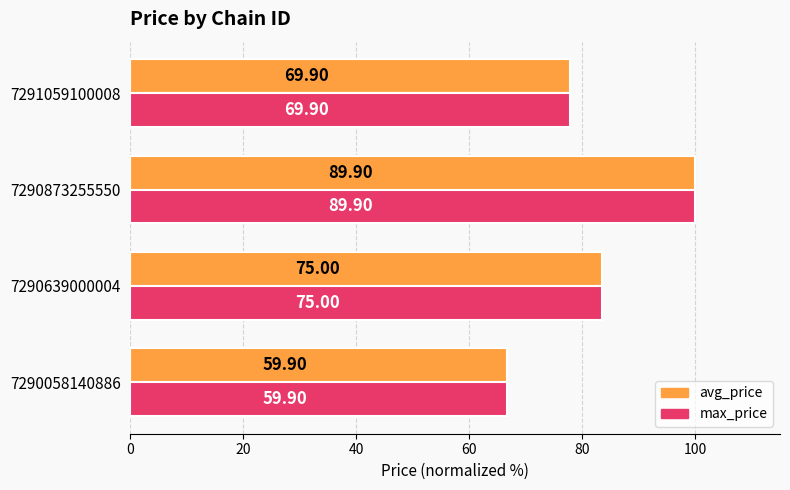

What is the value of the avg_price bar at the 4th from the left?

77.8